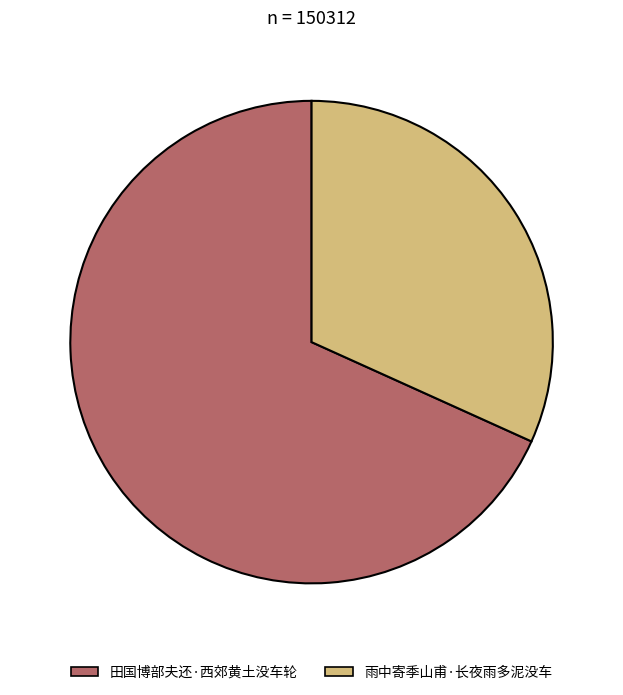

Is it true that 雨中寄季山甫·长夜雨多泥没车 is 42% of the pie?

False